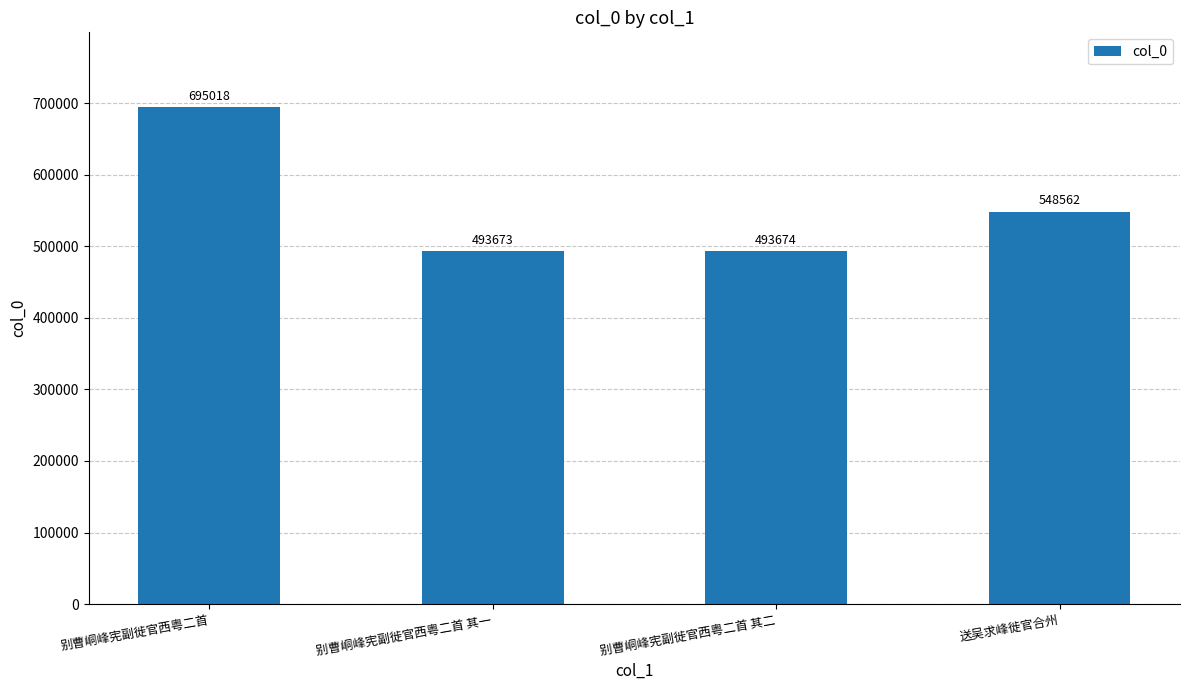

Between 别曹峒峰宪副徙官西粤二首 其一 and 别曹峒峰宪副徙官西粤二首 其二, which is larger?

别曹峒峰宪副徙官西粤二首 其二